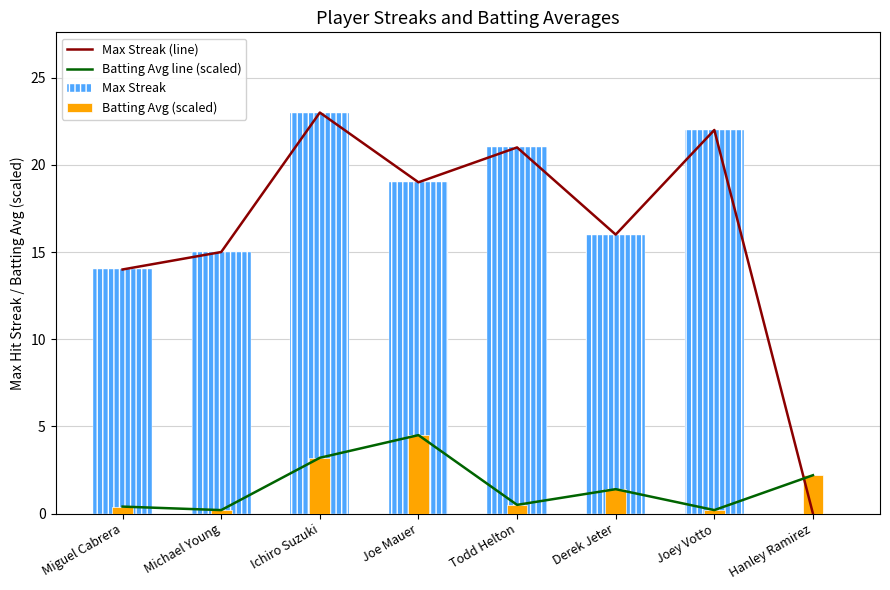

Is it true that Max Streak equals 22.0 at Joey Votto?

True